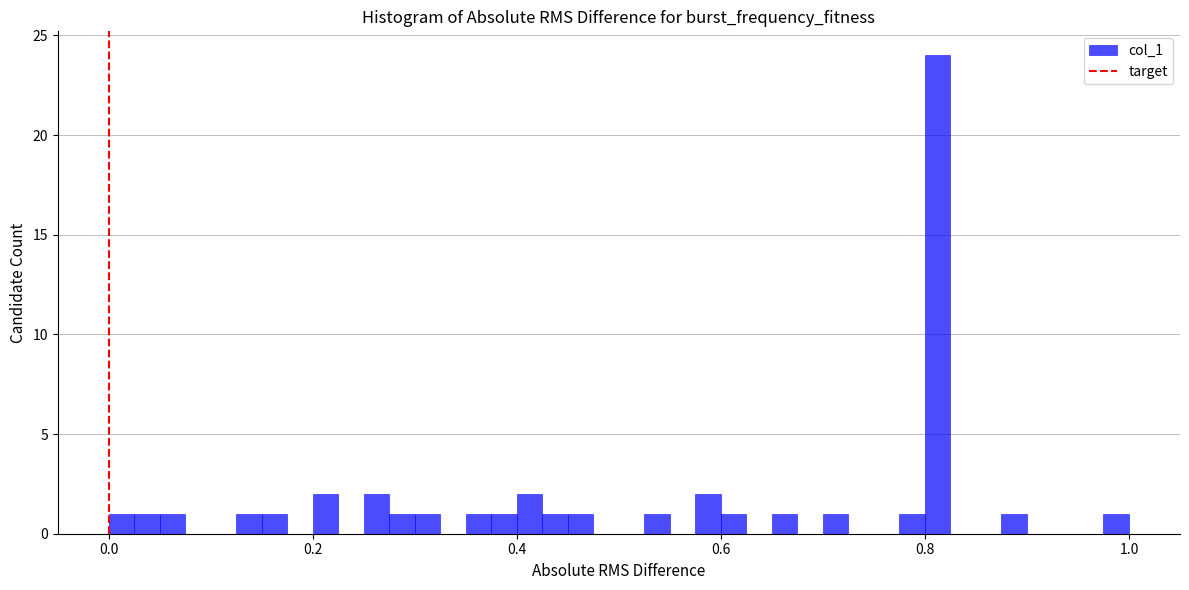

Read against the x-axis, roughly where is the centre of the tallest bar?

0.82